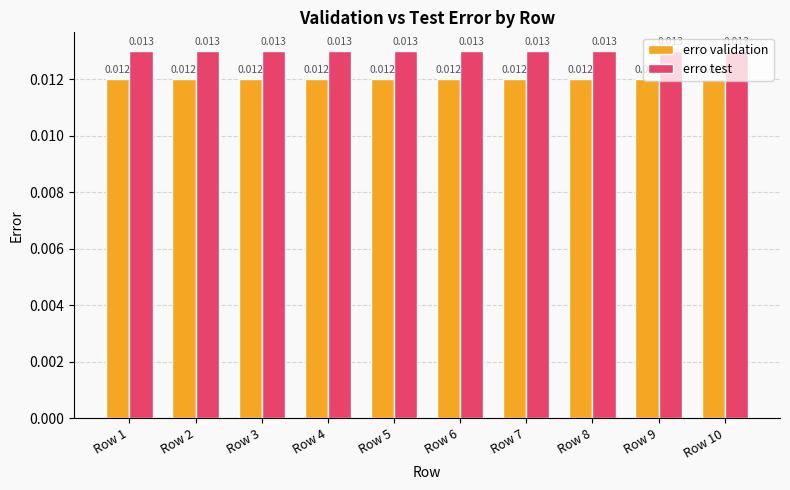

Is the value of erro validation at Row 4 greater than the value of erro test at Row 2?

No